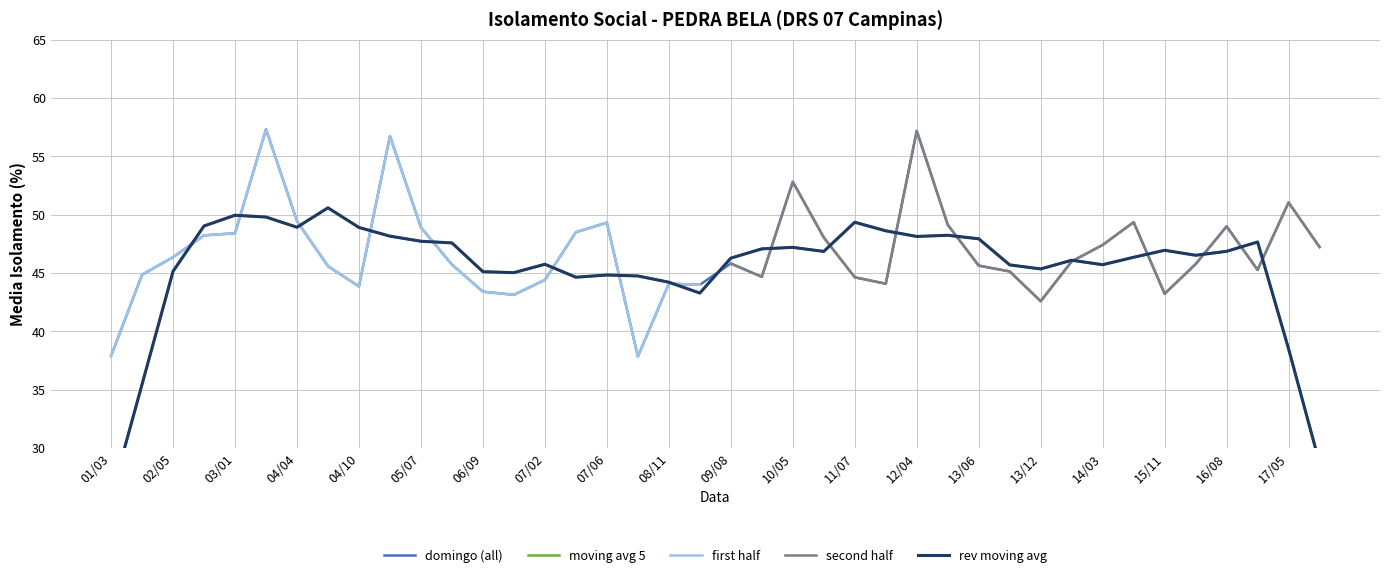

How many points are lower than both their immediate neighbors (excluding endpoints)?

9